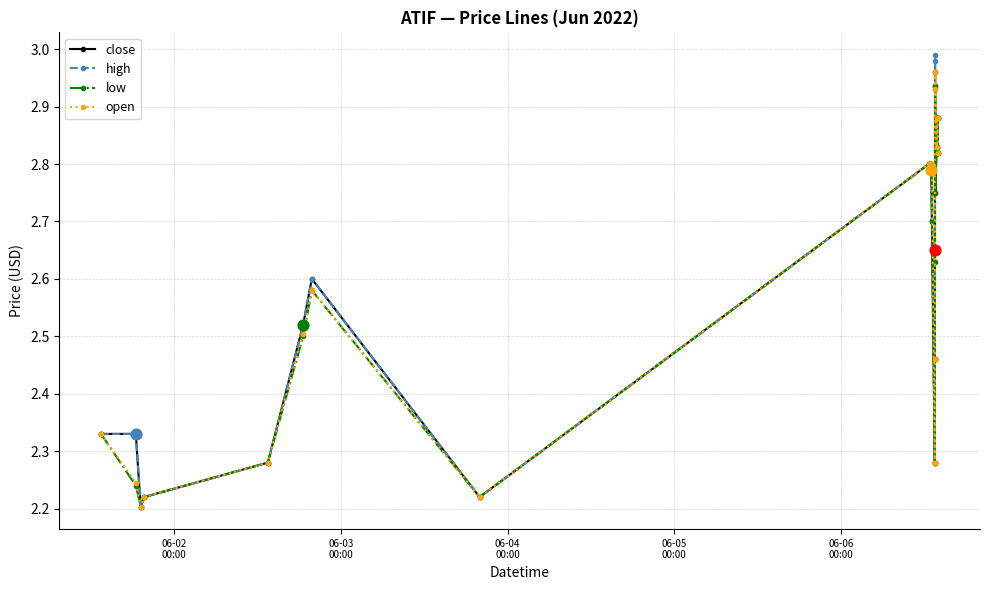

Which series has the largest range (max minus min)?

high